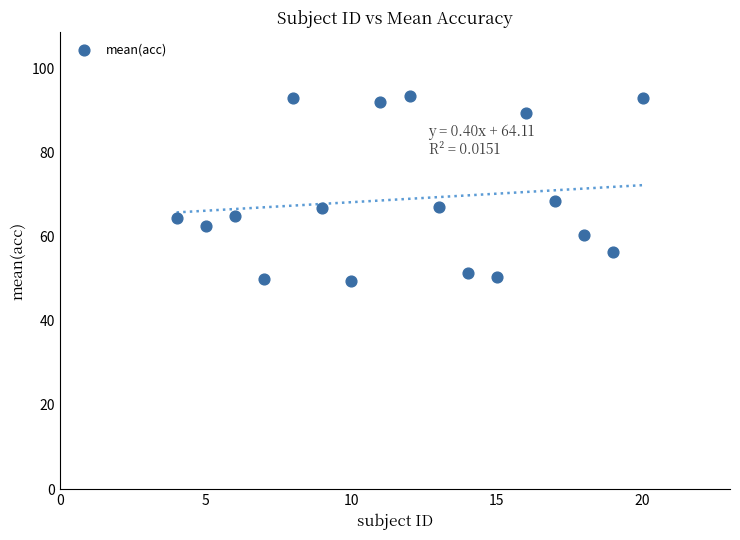

What Y value in the scatter plot is closest to 71?

68.5